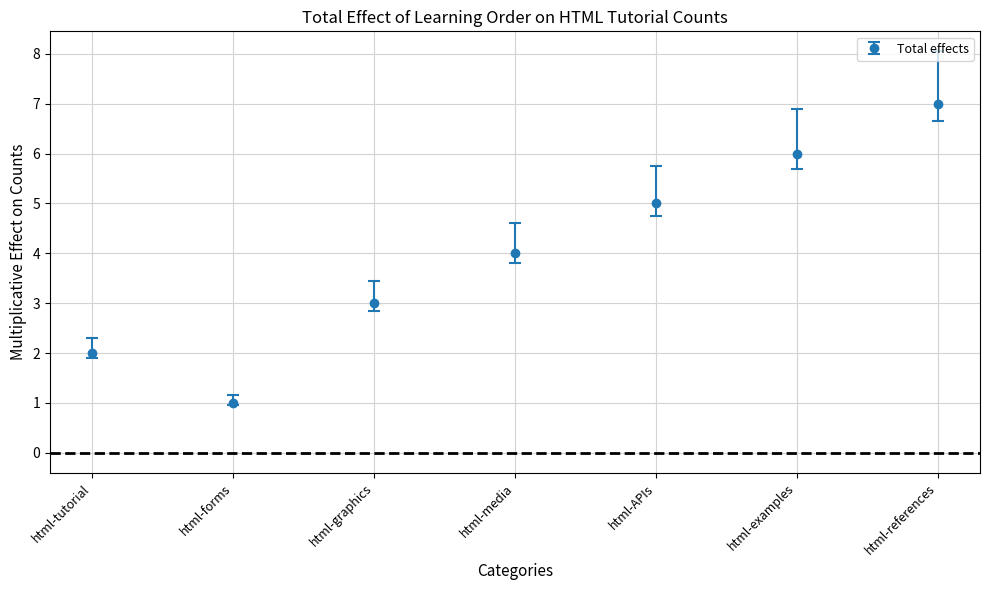

What is the label of the 6th point from the left?

html-examples